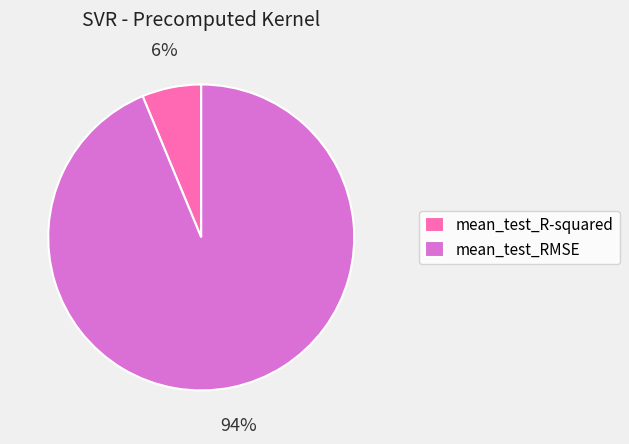

To the nearest percent, what portion does mean_test_RMSE represent?

94%